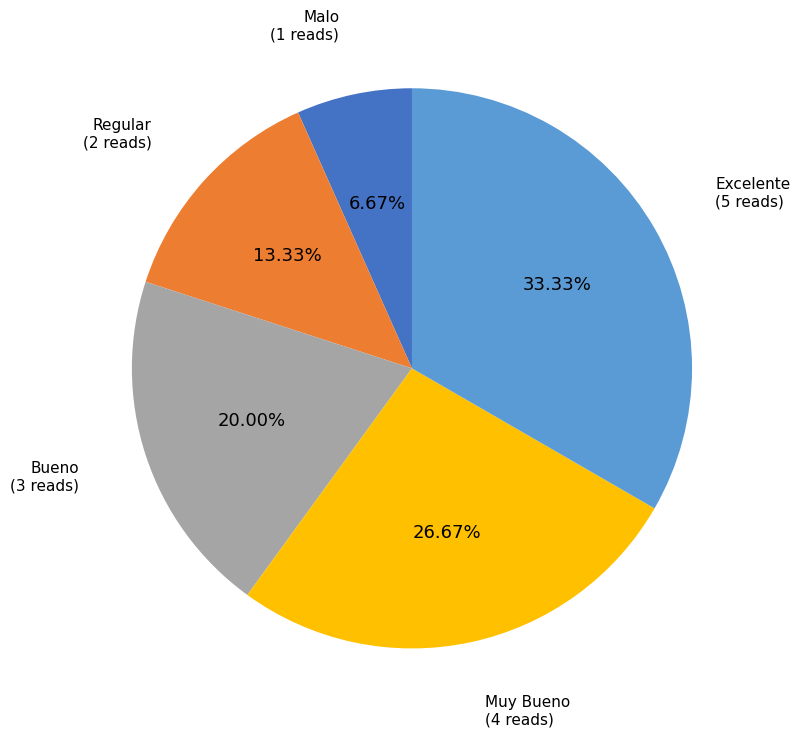

Does any single category account for the majority?

No